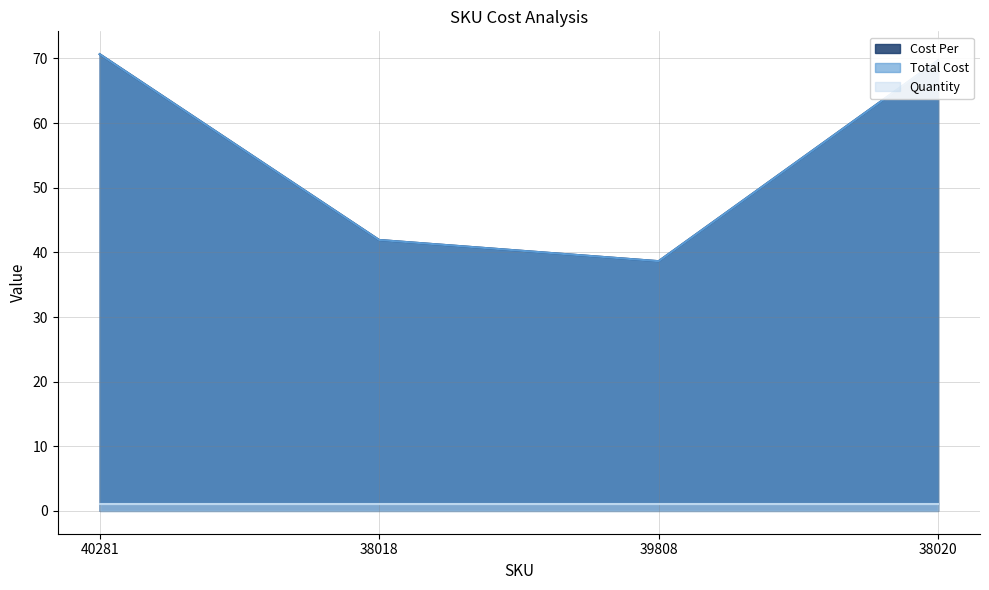

At which category is the sum across all series the highest?

40281